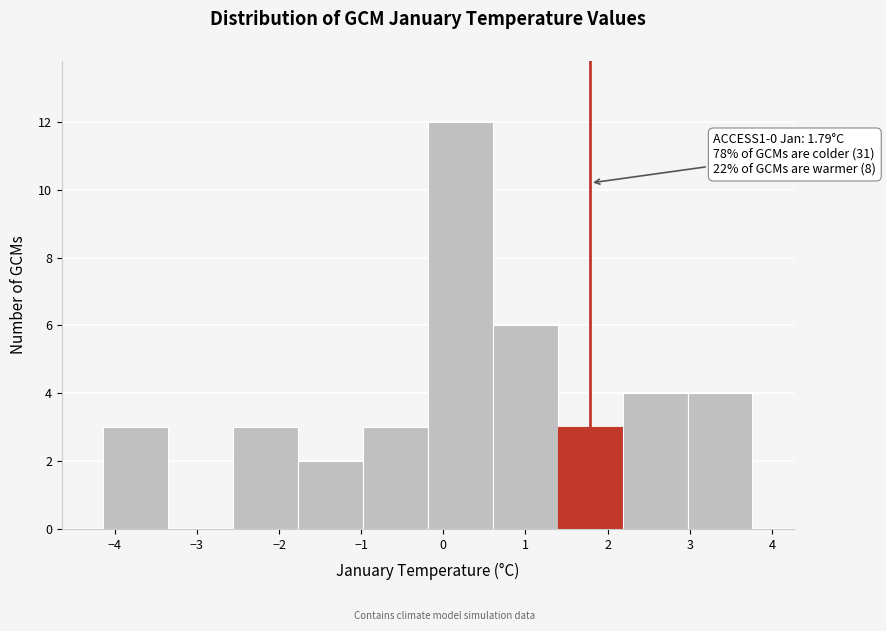

Over which range of the x-axis is the bar tallest?

-0.2 to 0.6